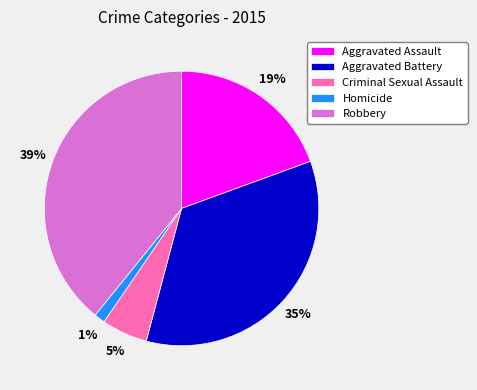

True or false: Aggravated Battery accounts for 46% of the total.

False